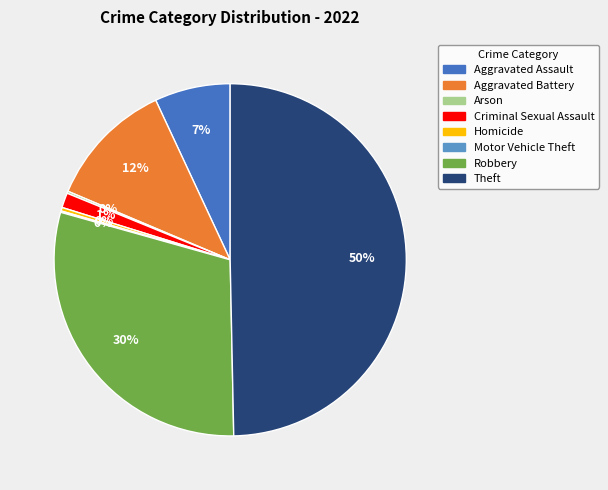

To the nearest percent, what is the combined percentage of Criminal Sexual Assault and Aggravated Battery?

13%